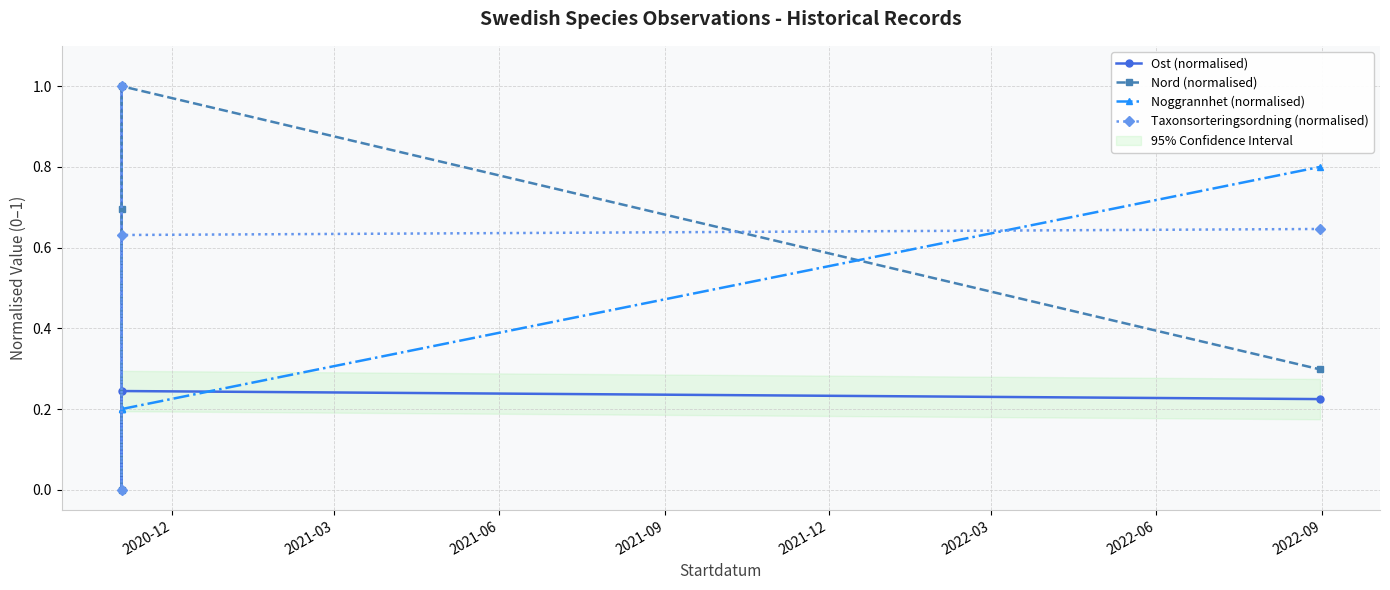

The value of Nord (normalised) at 2021-03 is 0.4. True or false?

False